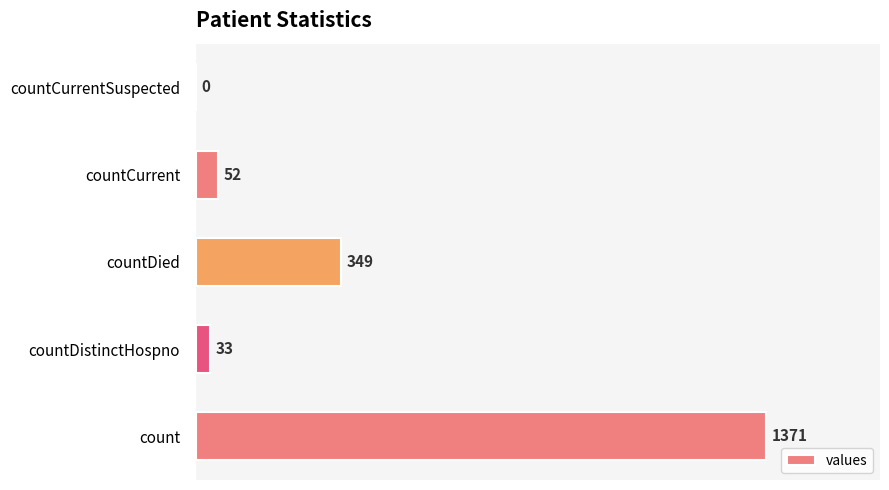

What is the sum of all values?

1805